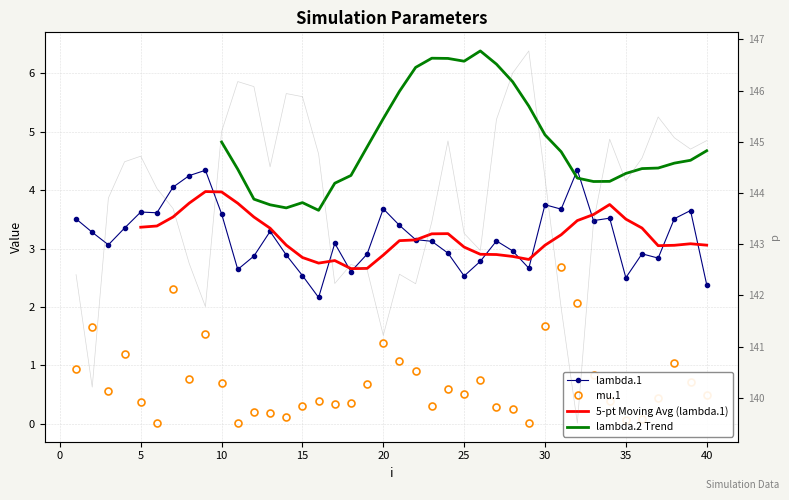

Which category has the highest value in the lambda.1 series?

32